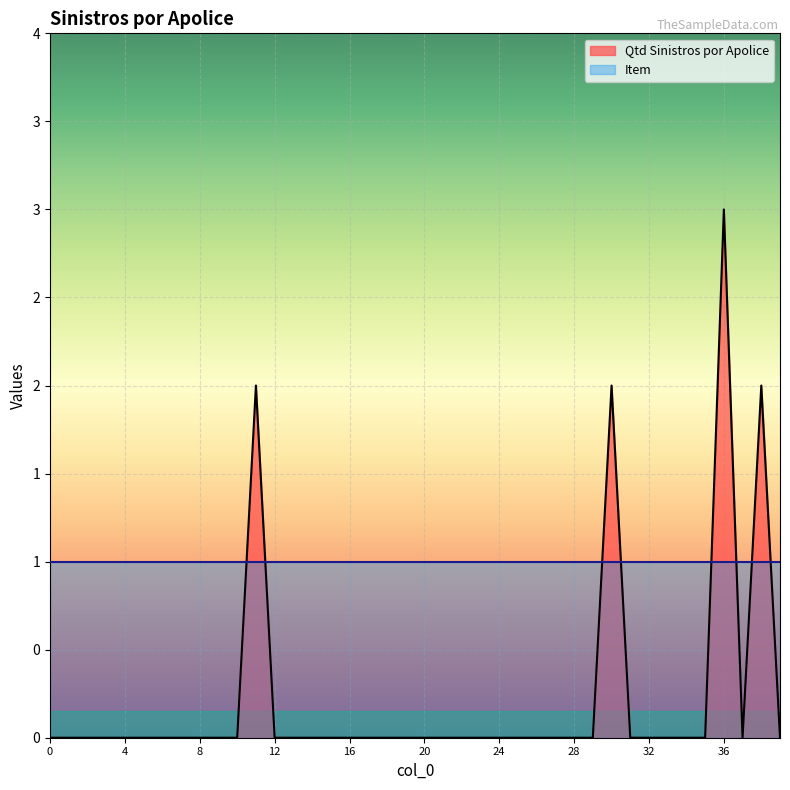

Reading right to left, what are all the values shown in this chart?

0	2	0	3	0	0	0	0	0	2	0	0	0	0	0	0	0	0	0	0	0	0	0	0	0	0	0	0	2	0	0	0	0	0	0	0	0	0	0	0